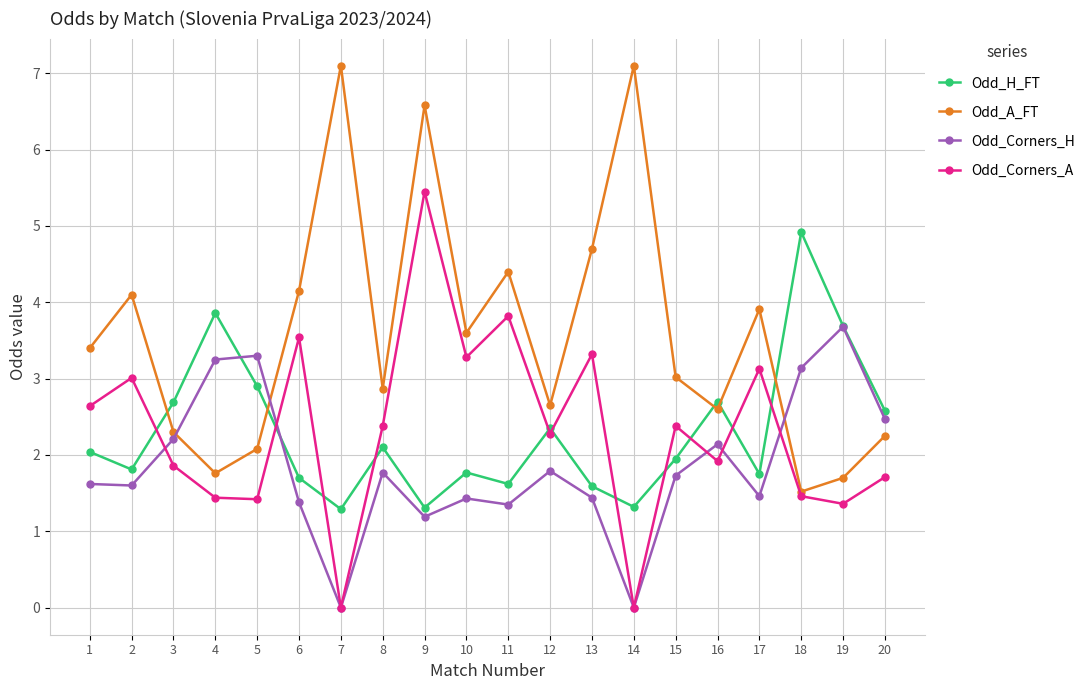

At 10, list the series in order from largest to smallest.

Odd_A_FT, Odd_Corners_A, Odd_H_FT, Odd_Corners_H